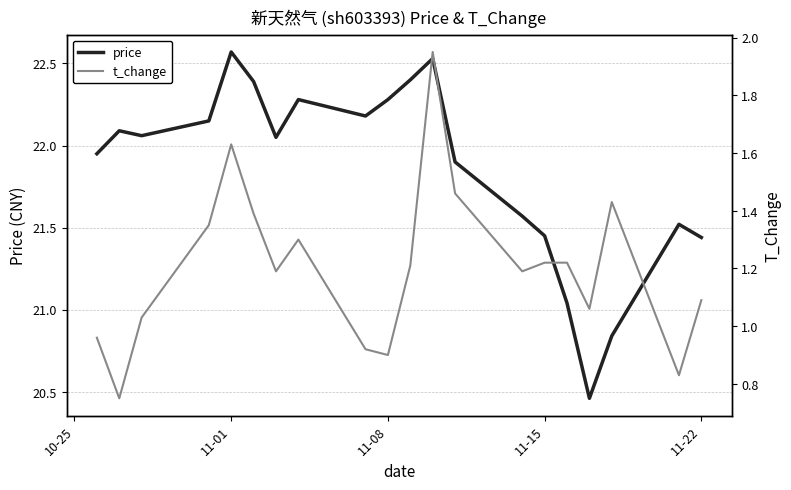

True or false: price has a value of 22.3 at 11-08.

True